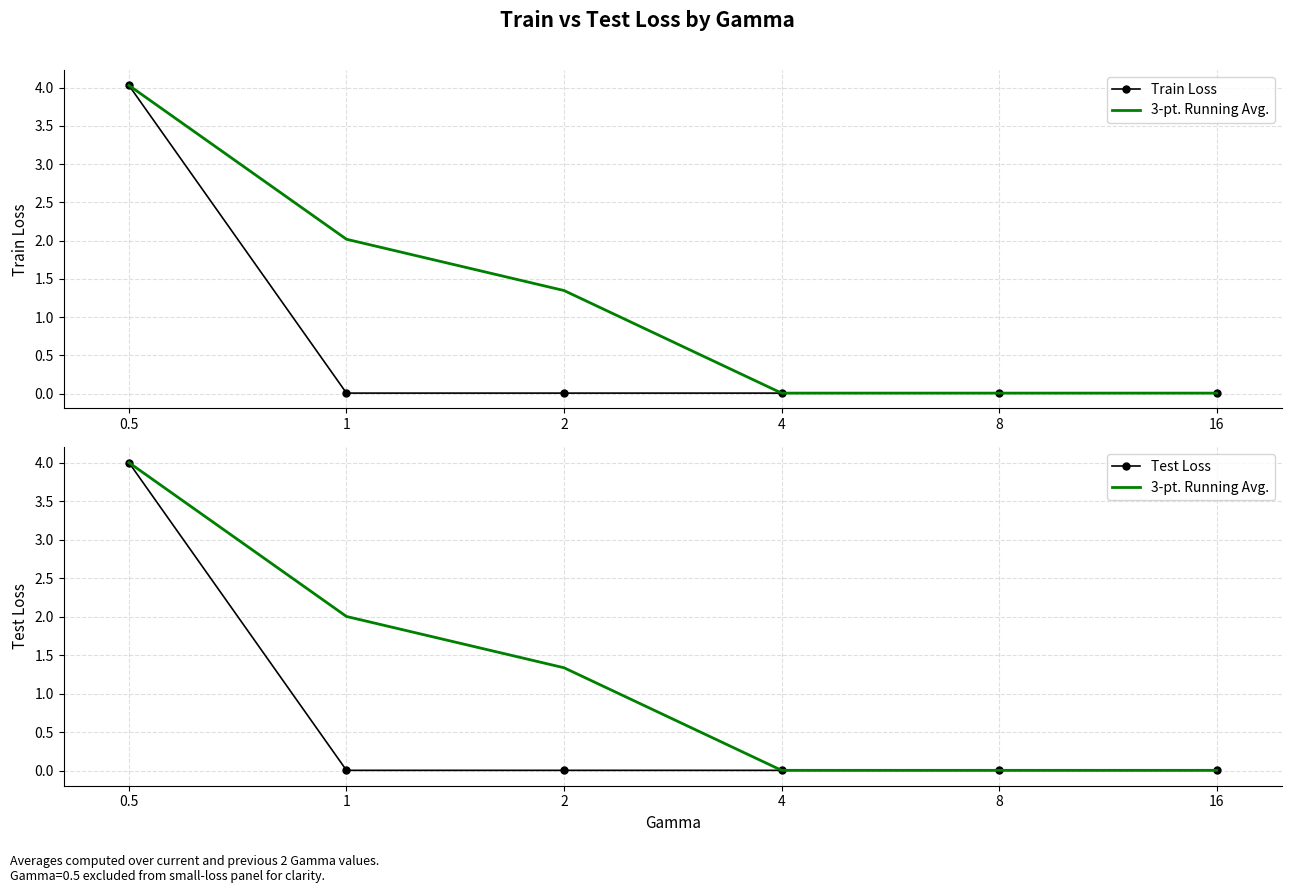

Reading left to right, extract all data points from this chart.

Train Loss: 0.5=4.0	1=0.0	2=0.0	4=0.0	8=0.0	16=0.0
3-pt. Running Avg.: 0.5=4.0	1=2.0	2=1.3	4=0.0	8=0.0	16=0.0
Test Loss: 0.5=4.0	1=0.0	2=0.0	4=0.0	8=0.0	16=0.0